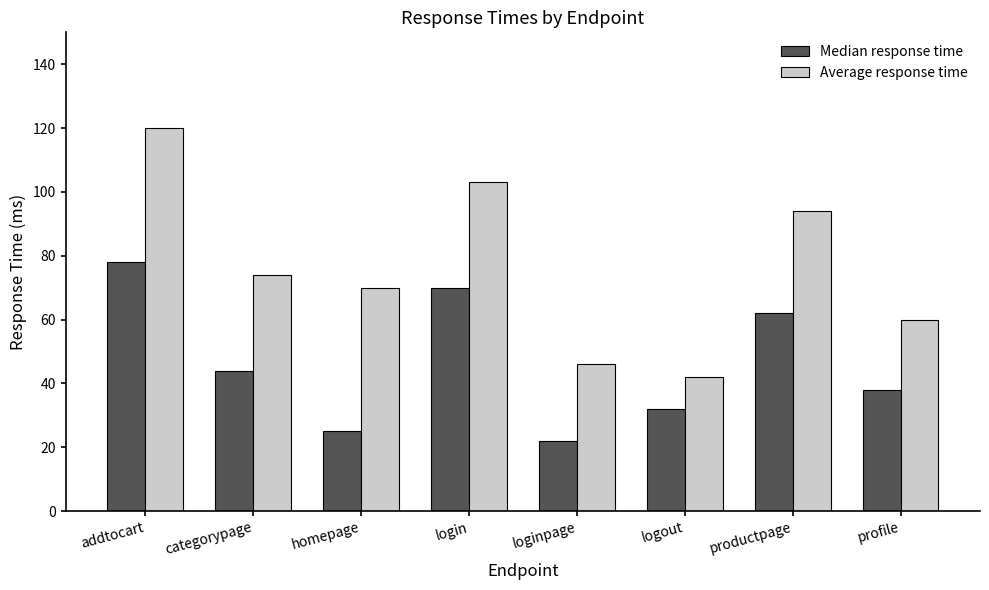

Which series has the largest total across all categories?

Average response time